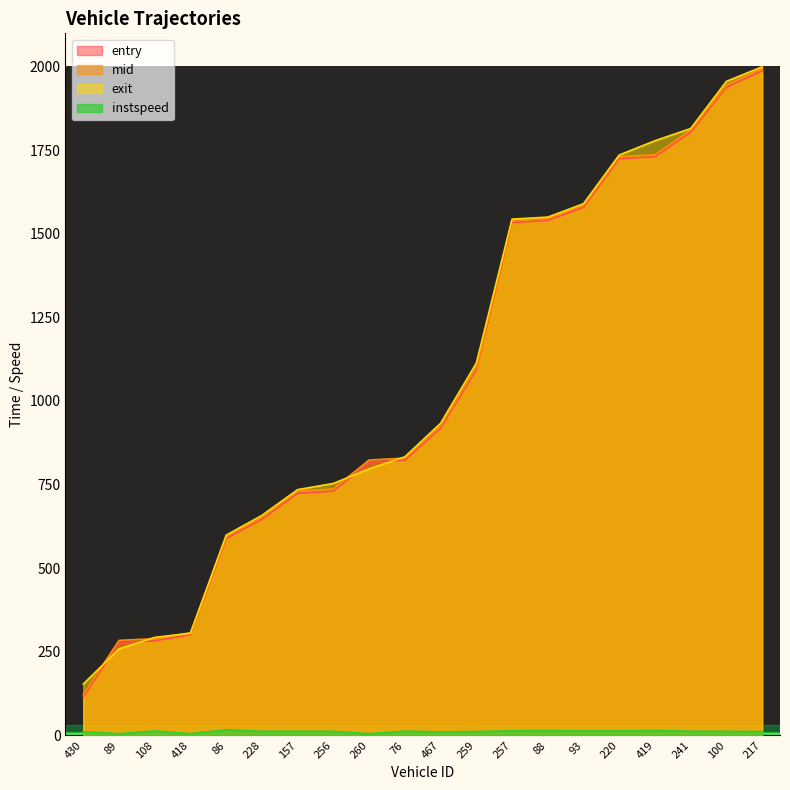

Reading left to right, list all the values displayed in this chart.

entry: 430=114.4	89=276.6	108=282.7	418=300.8	86=588.6	228=646.1	157=723.9	256=730.2	260=817.2	76=822.8	467=918.3	259=1092.7	257=1534.0	88=1539.8	93=1579.1	220=1724.8	419=1730.6	241=1803.6	100=1938.5	217=1987.2
mid: 430=121.5	89=284.0	108=289.3	418=306.6	86=594.4	228=653.1	157=730.5	256=737.1	260=823.6	76=829.3	467=925.5	259=1100.1	257=1540.3	88=1546.3	93=1585.5	220=1731.2	419=1736.5	241=1810.2	100=1945.2	217=1994.5
exit: 430=153.4	89=258.5	108=293.0	418=305.5	86=598.8	228=658.0	157=735.0	256=753.5	260=797.1	76=833.0	467=933.3	259=1113.2	257=1543.9	88=1550.0	93=1590.0	220=1735.8	419=1778.4	241=1815.0	100=1955.9	217=1999.6
instspeed: 430=10.8	89=5.0	108=13.1	418=5.0	86=16.7	228=12.1	157=12.2	256=11.9	260=5.0	76=12.4	467=10.4	259=11.4	257=13.6	88=14.0	93=13.2	220=13.1	419=14.3	241=12.4	100=12.0	217=11.2